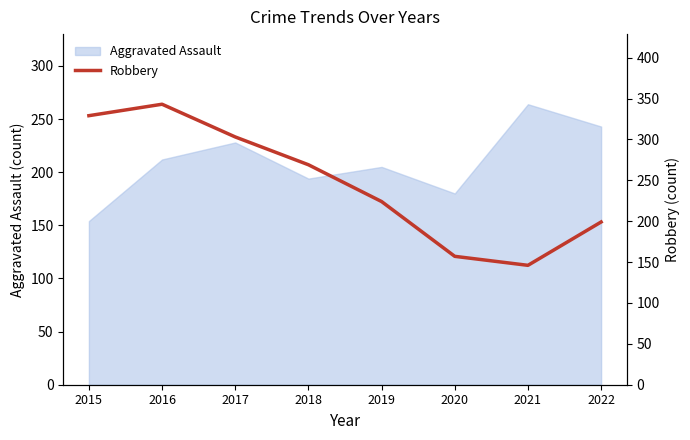

Reading left to right, list all the values displayed in this chart.

329	343	303	269	224	157	146	199